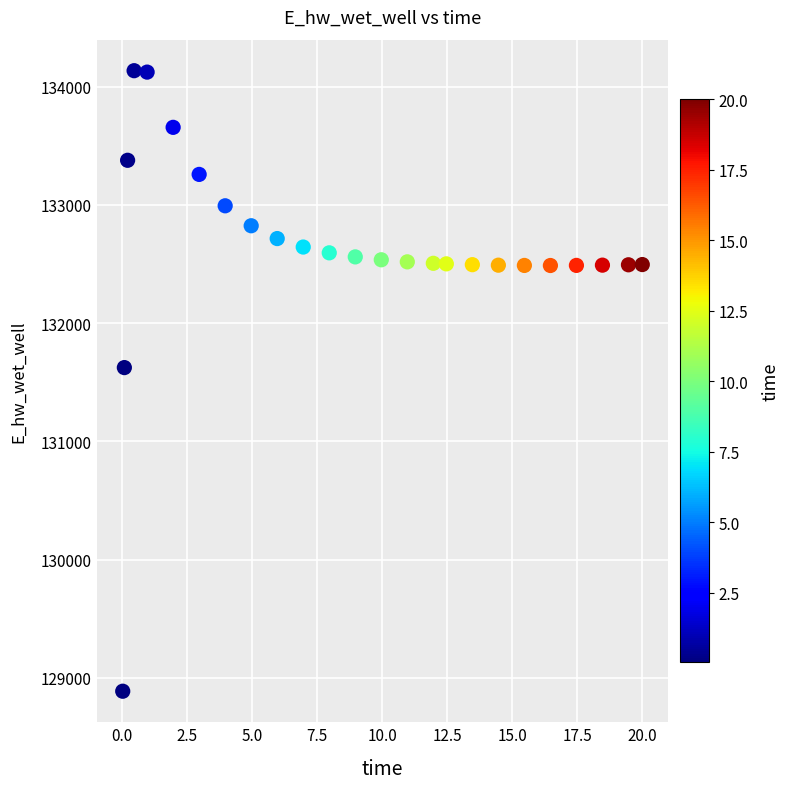

What Y value in the scatter plot is closest to 131510?

131624.1